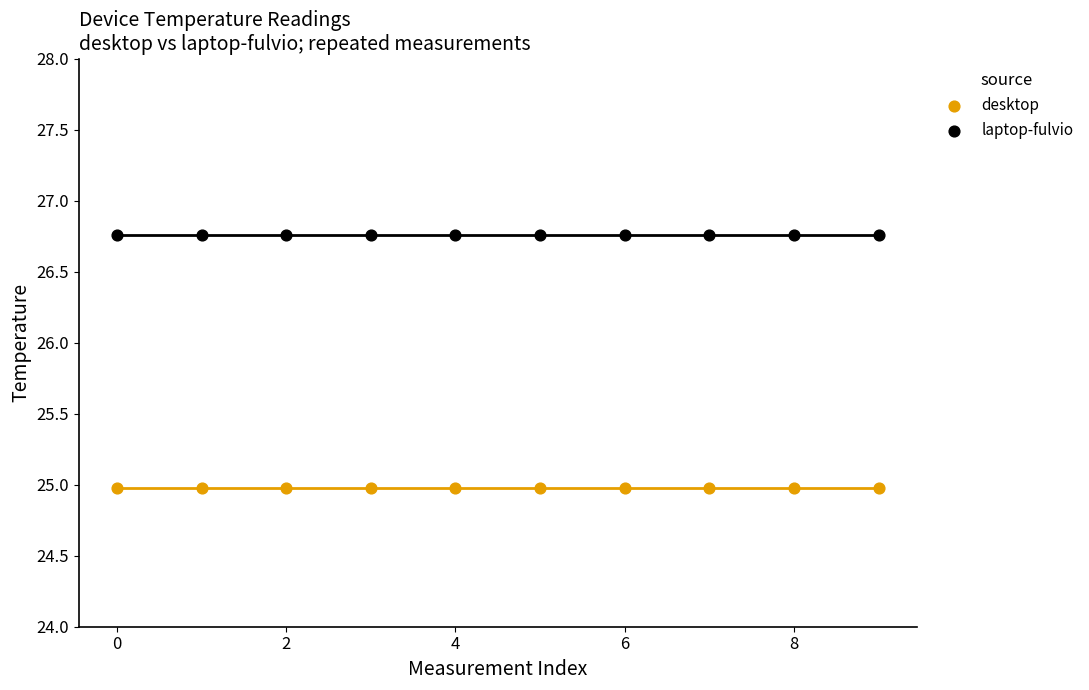

Which series reaches the maximum Y coordinate?

laptop-fulvio